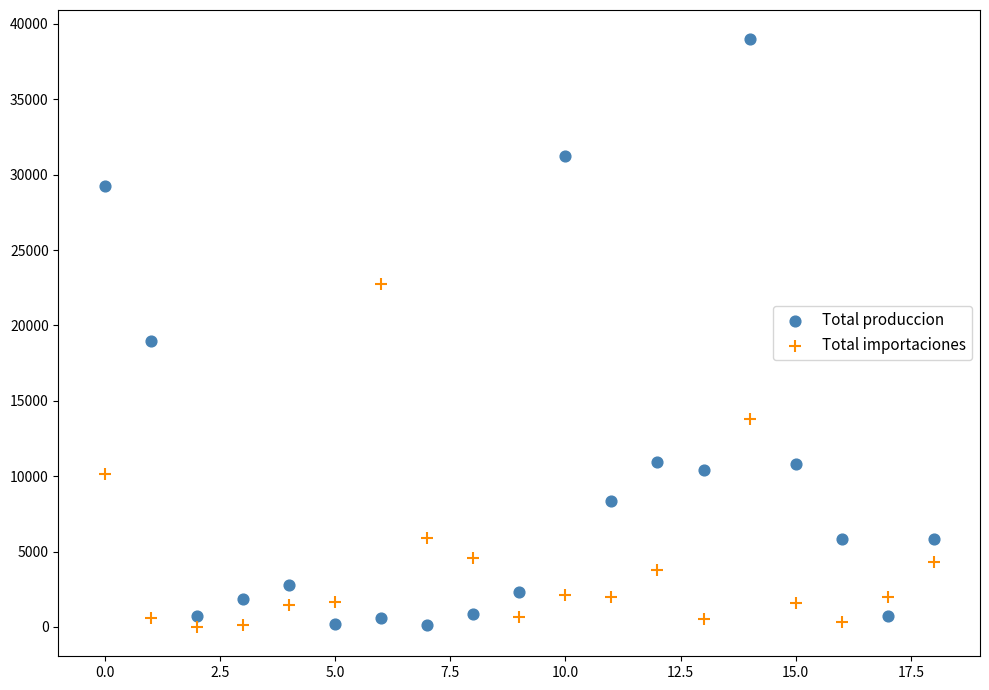

In the Total produccion series, what Y value is closest to 19553?

18933.2